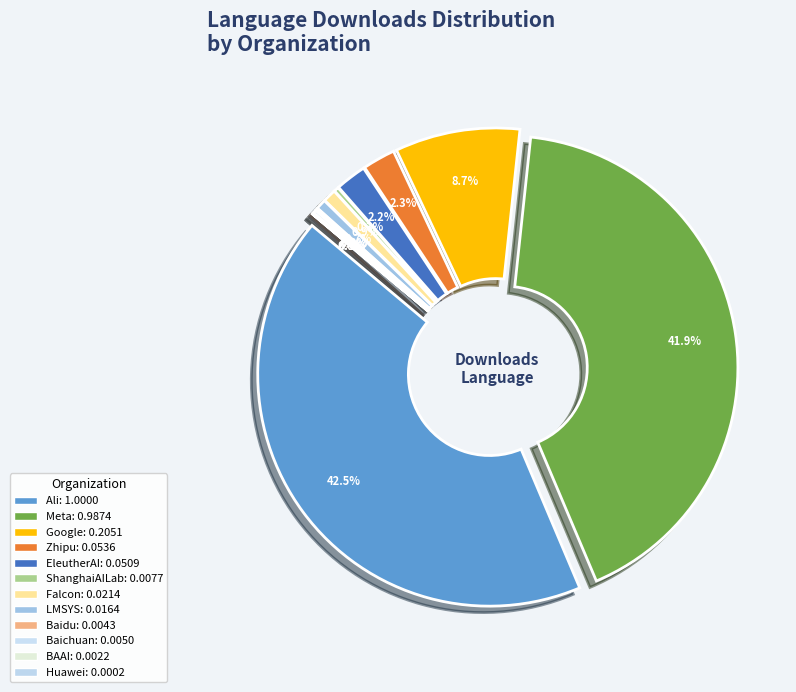

To the nearest percent, what is the difference between the Ali and Baidu slice percentages?

42%